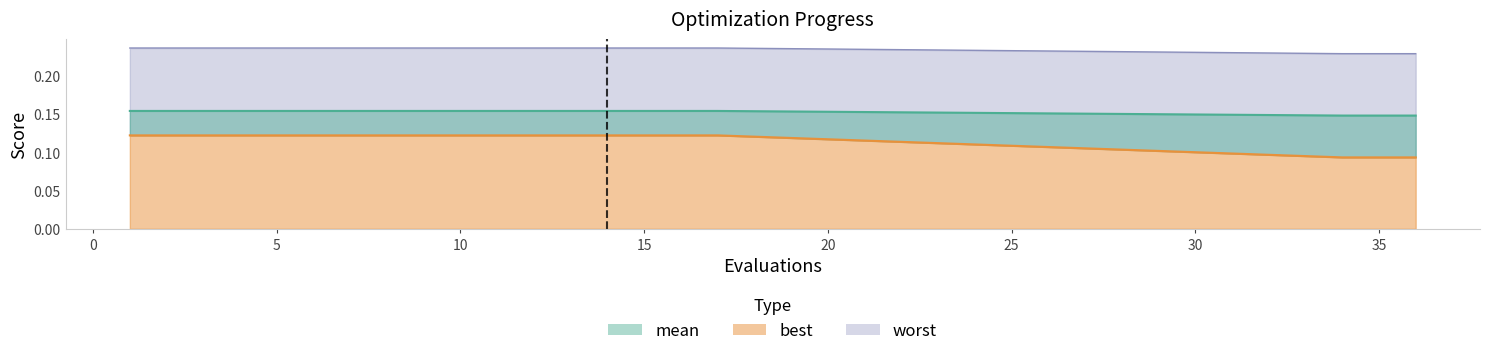

The value of worst at 6 is 0.1. True or false?

False